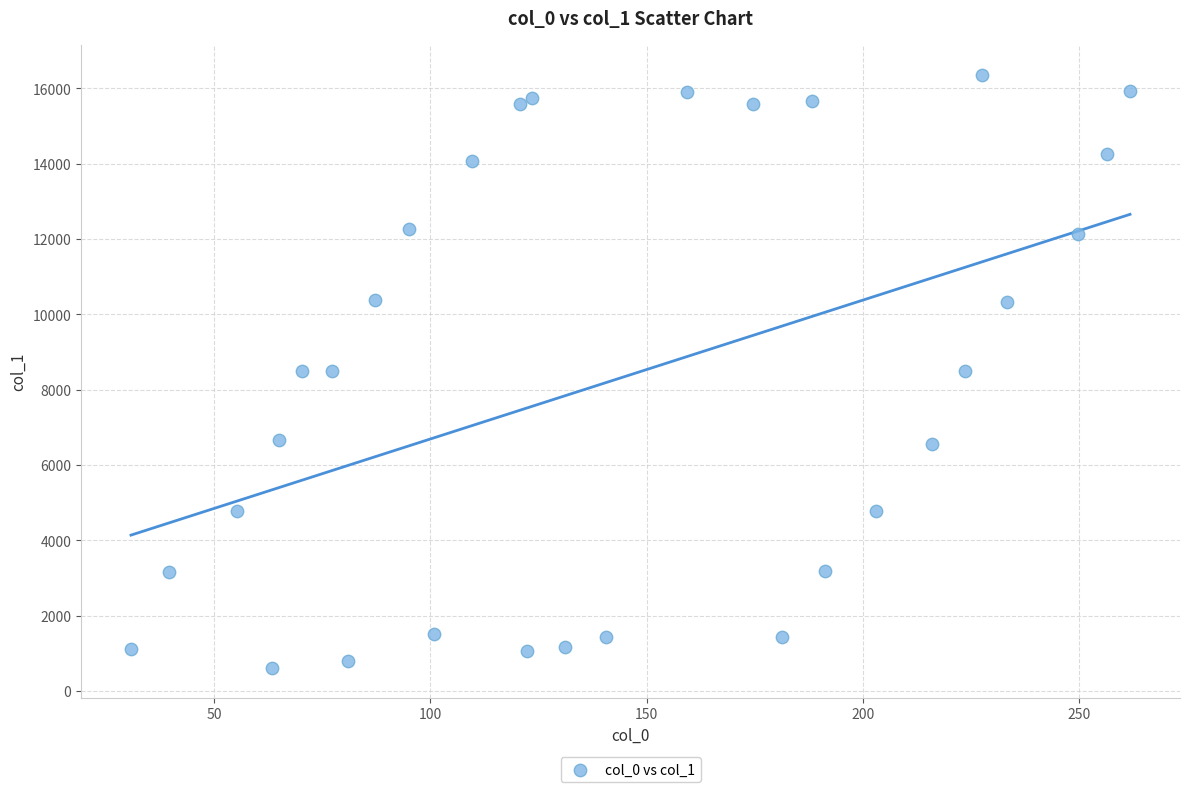

What is the range of Y values (max minus min)?

15756.2